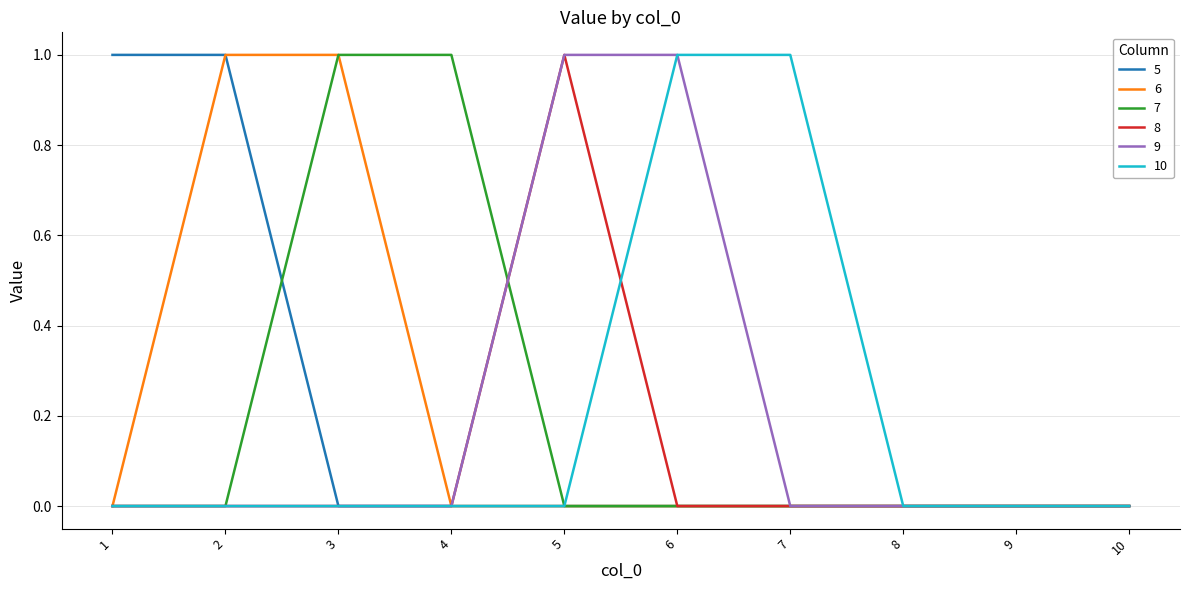

Reading right to left, transcribe all the data shown in this chart.

5: 0	0	0	0	0	0	0	0	1	1
6: 0	0	0	0	0	0	0	1	1	0
7: 0	0	0	0	0	0	1	1	0	0
8: 0	0	0	0	0	1	0	0	0	0
9: 0	0	0	0	1	1	0	0	0	0
10: 0	0	0	1	1	0	0	0	0	0